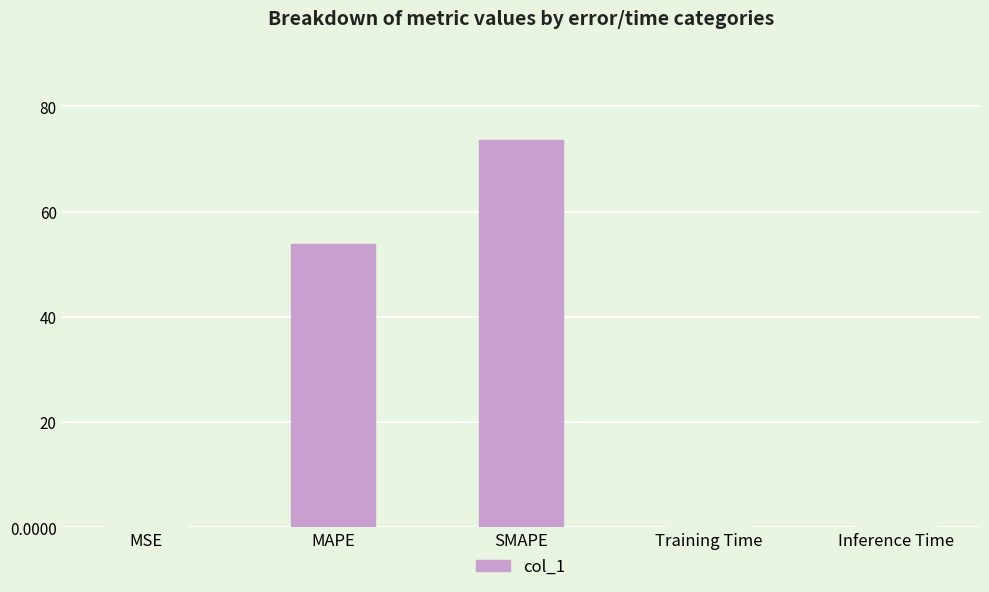

The chart shows a value of 73.5 at SMAPE. True or false?

True